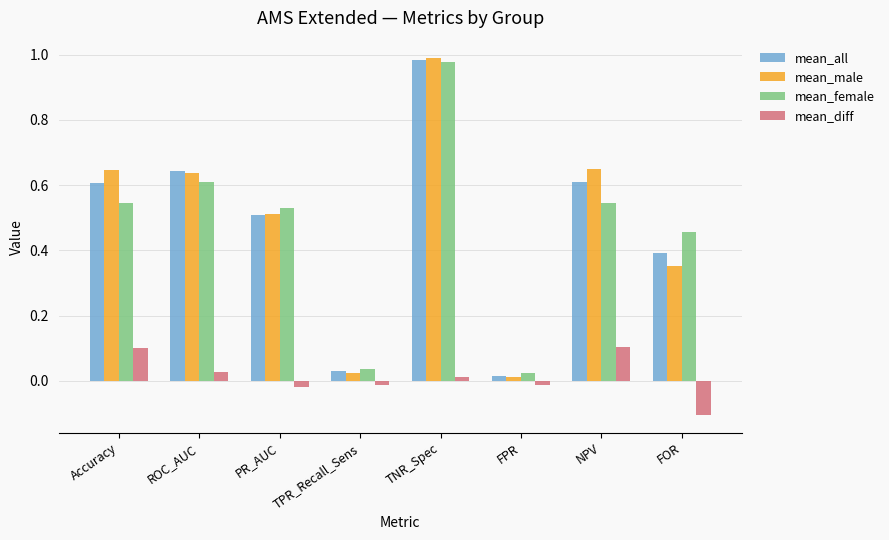

What is the difference between the maximum and minimum values in the mean_diff series?

0.2